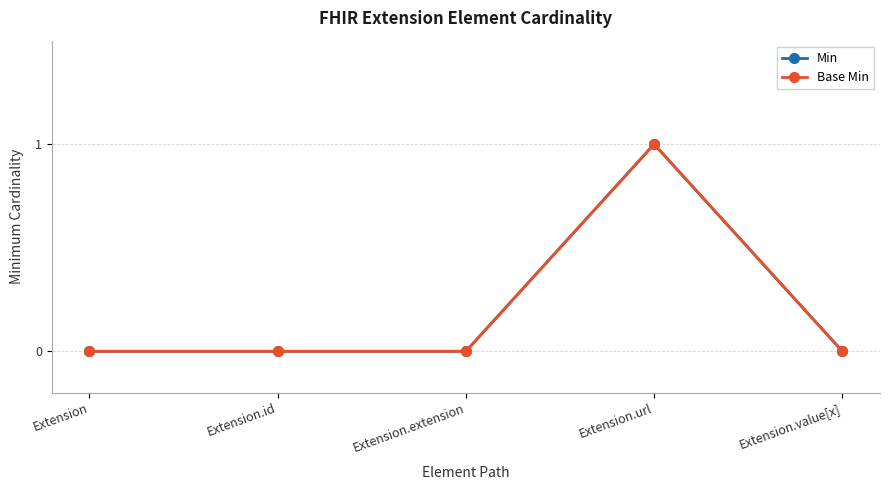

List the labels in order of Base Min value, largest first.

Extension.url, Extension, Extension.id, Extension.extension, Extension.value[x]